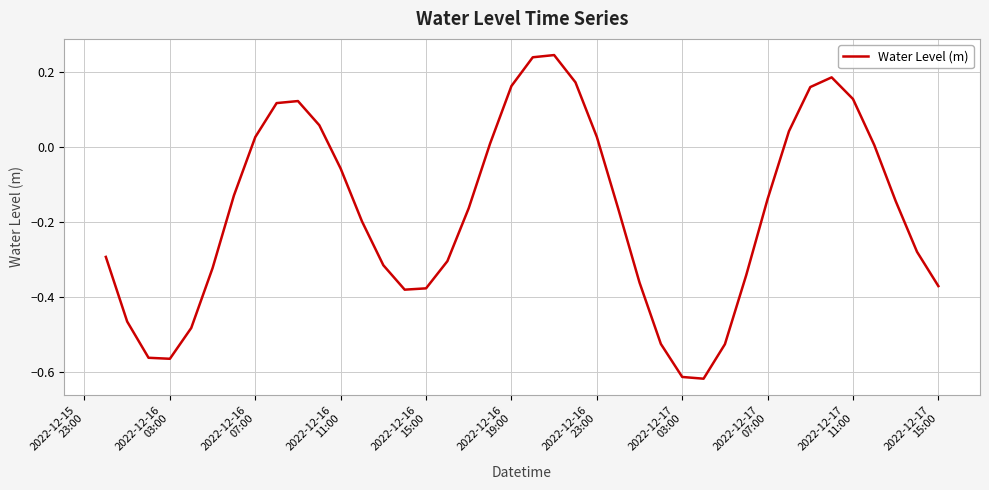

What is the difference between the maximum and minimum values?

0.9